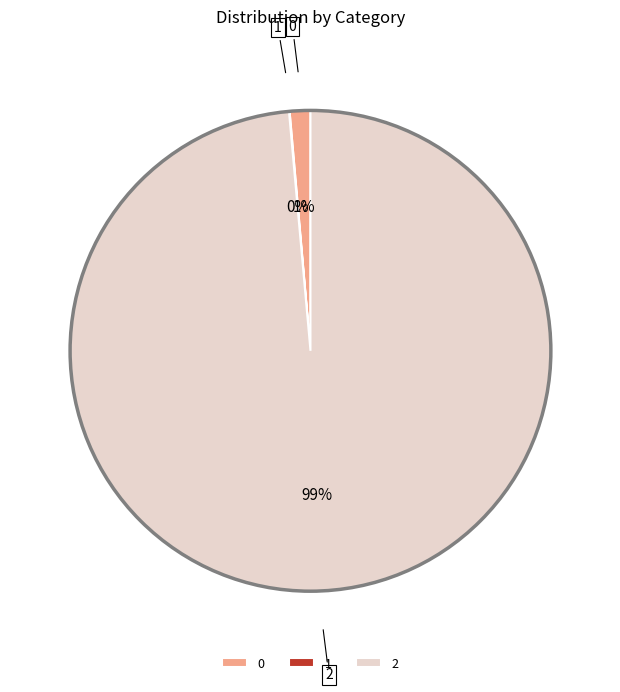

Does 2 account for over 50% of the chart?

Yes